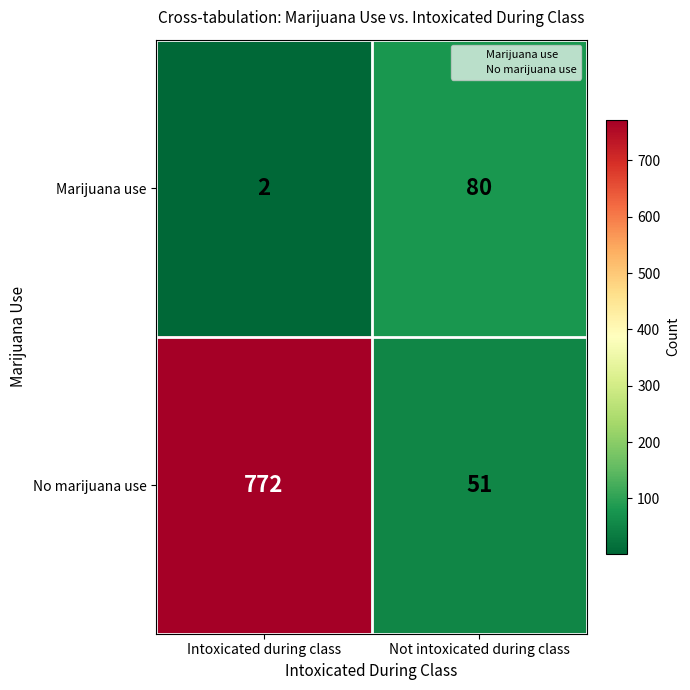

True or false: No marijuana use has a value of 2 at Intoxicated during class.

False